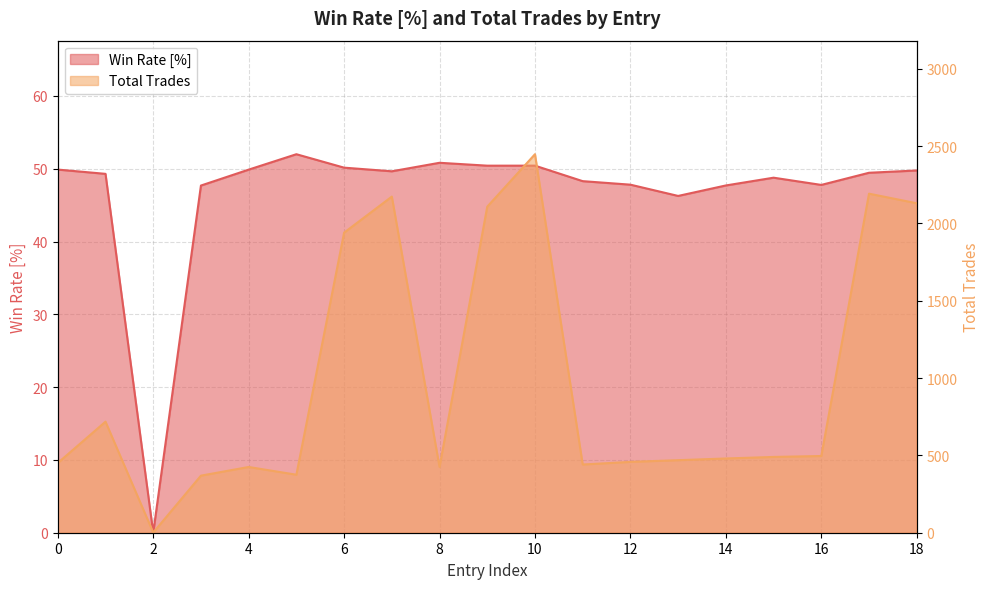

True or false: Win Rate [%] and Total Trades intersect in this chart.

False